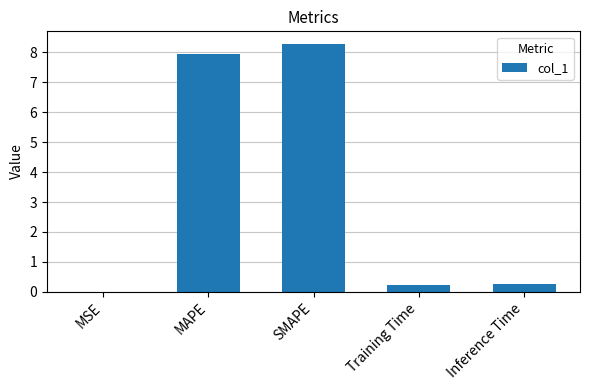

Which label corresponds to the largest value in the chart?

SMAPE